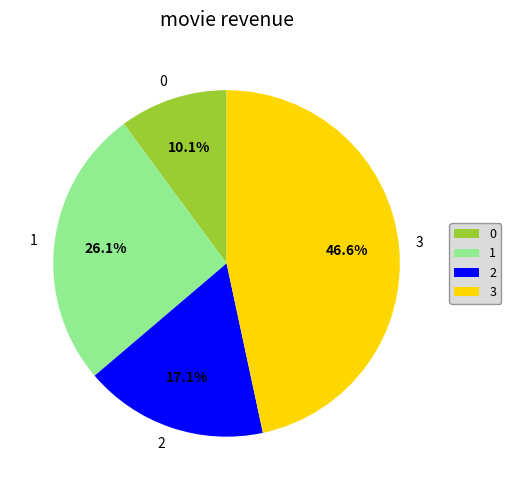

Count the number of slices in the pie.

4